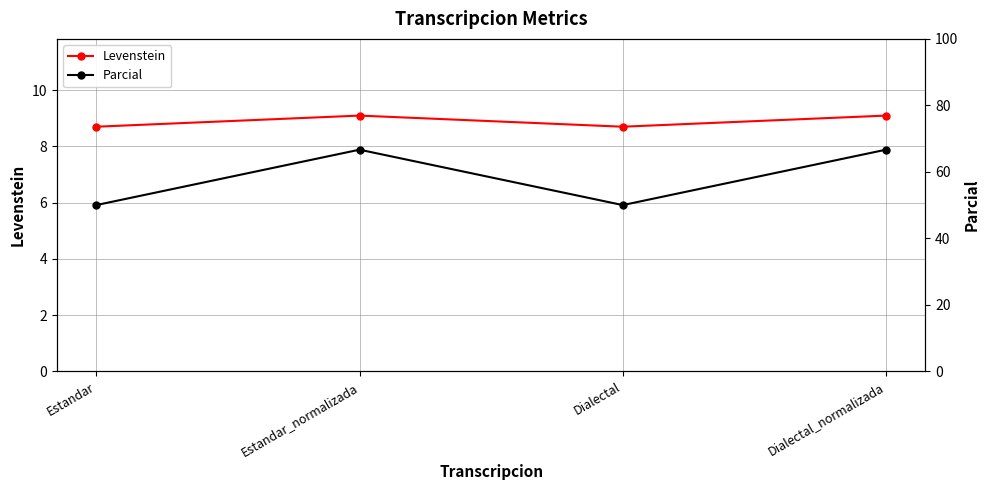

At which category does Levenstein reach its first local peak?

Estandar_normalizada